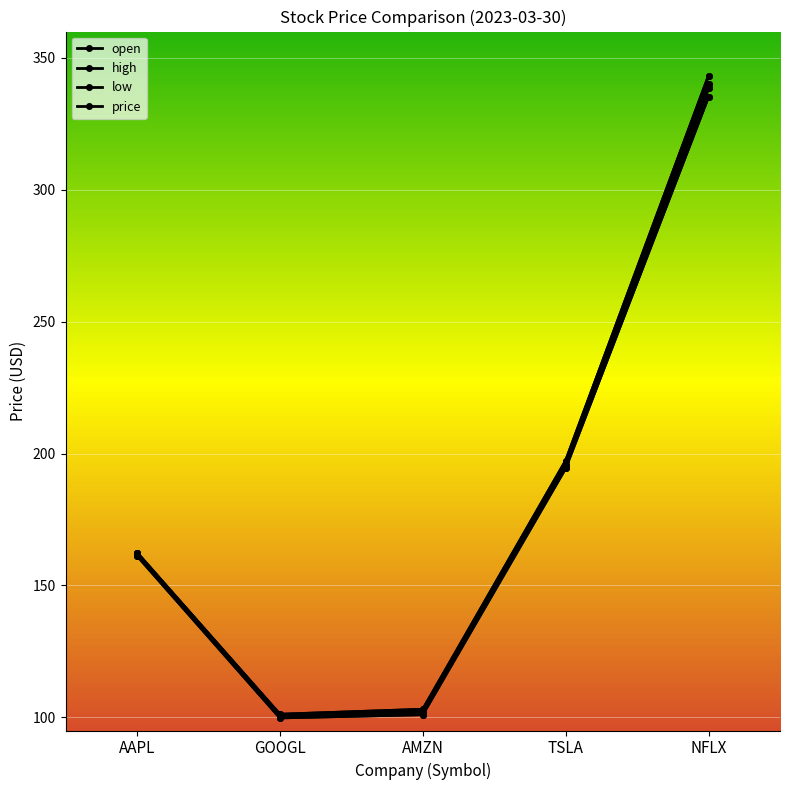

How many data points in open are less than 161?

2